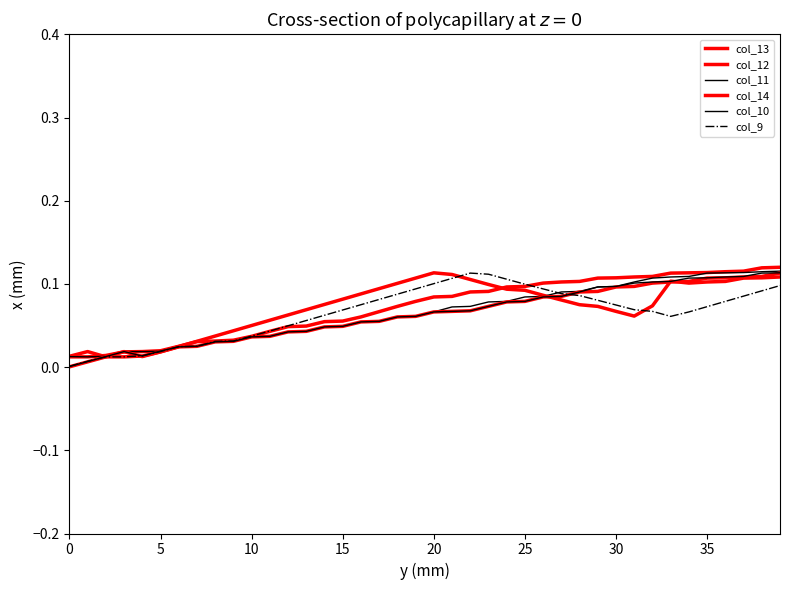

How many lines are shown in the chart?

6